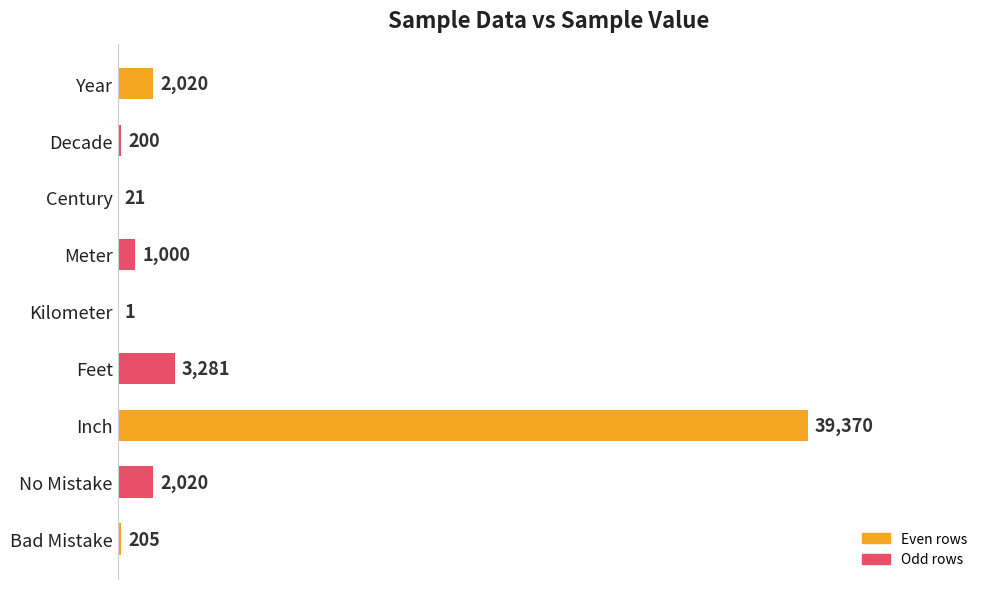

Where is the data nearest to the value 19685?

Feet